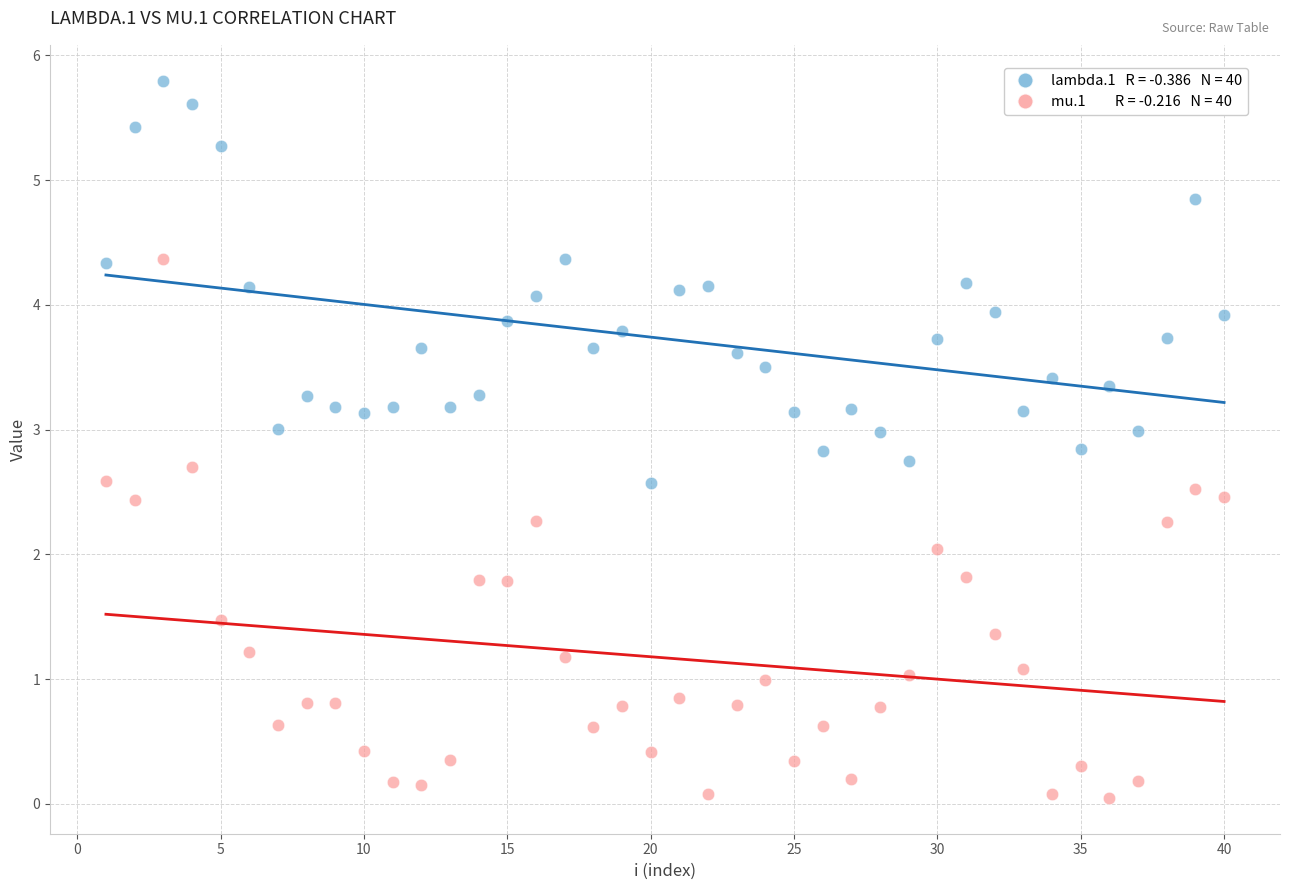

Across all data points, what is the range of Y values (max minus min)?

5.7